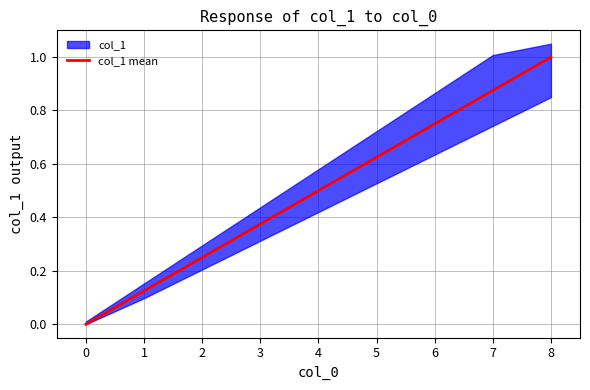

The value of col_1 mean at 2 is 0.4. True or false?

False